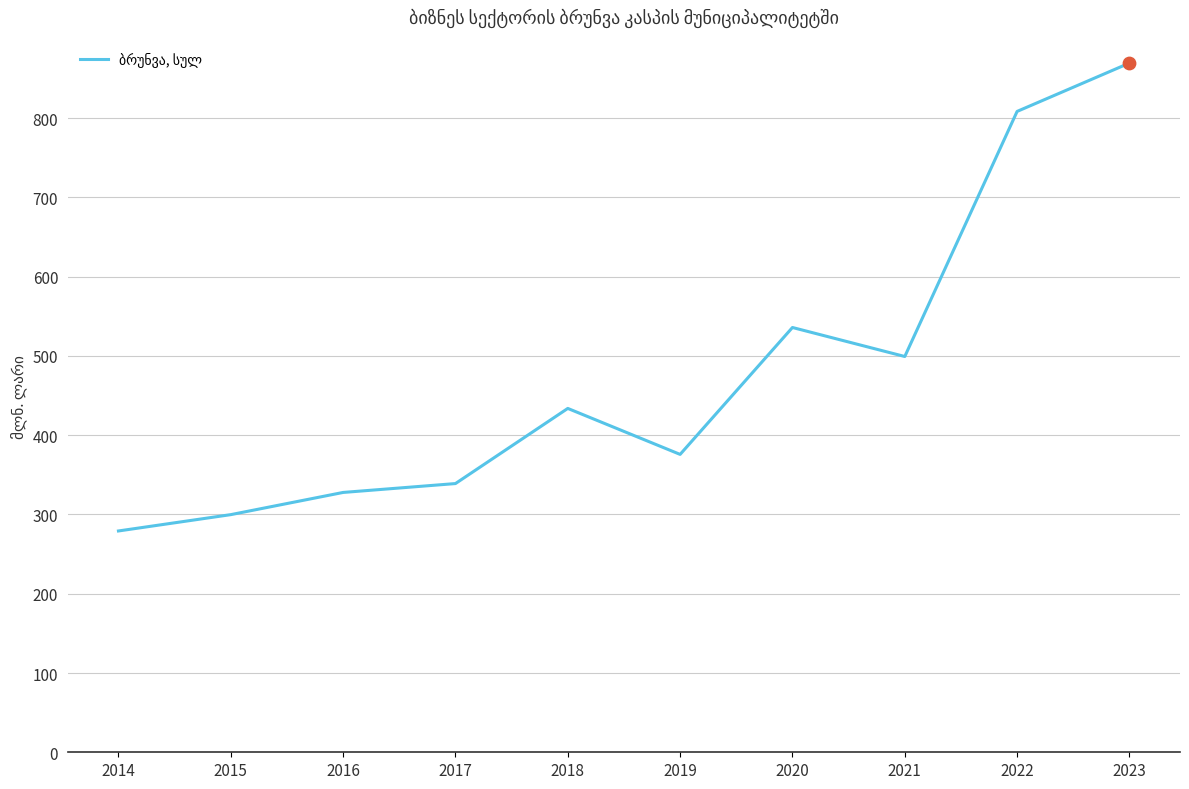

Approximately how many times larger is the value at 2018 compared to 2020?

0.8